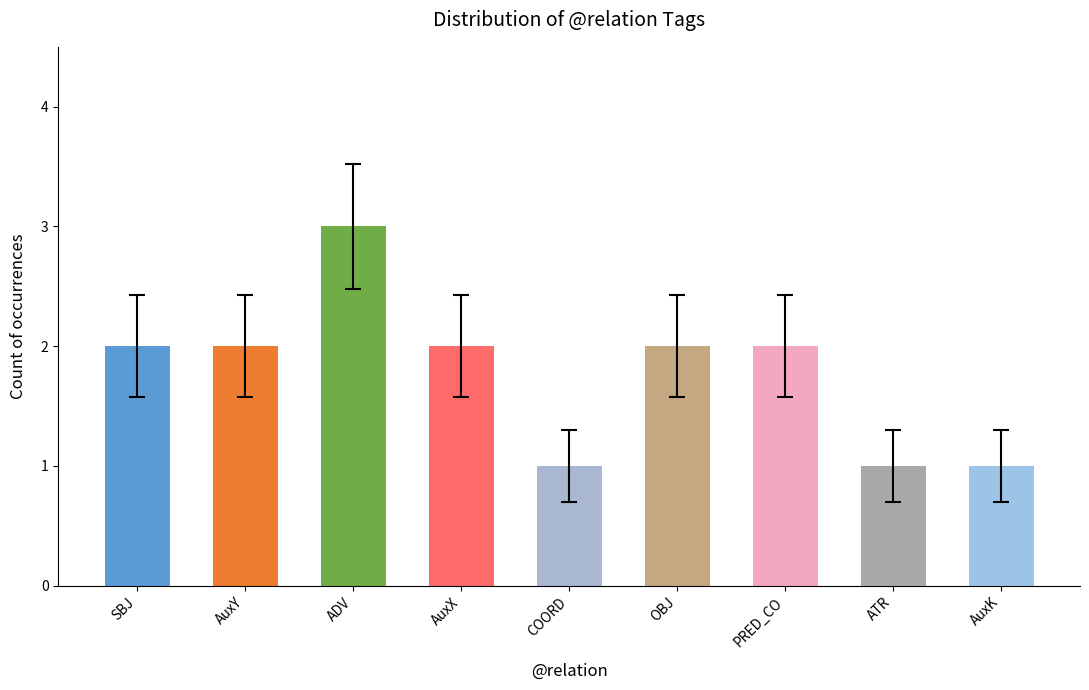

What is the label of the 3rd bar from the right?

PRED_CO